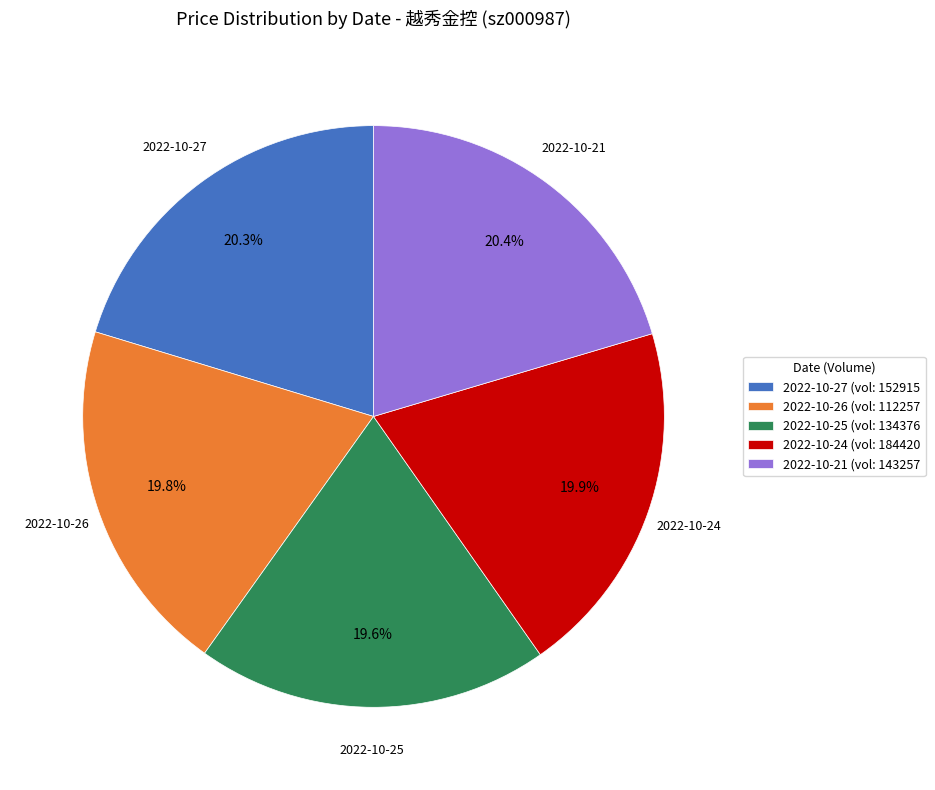

What is the ratio of the value at 2022-10-25 (vol: 134376 to the value at 2022-10-21 (vol: 143257?

1.0